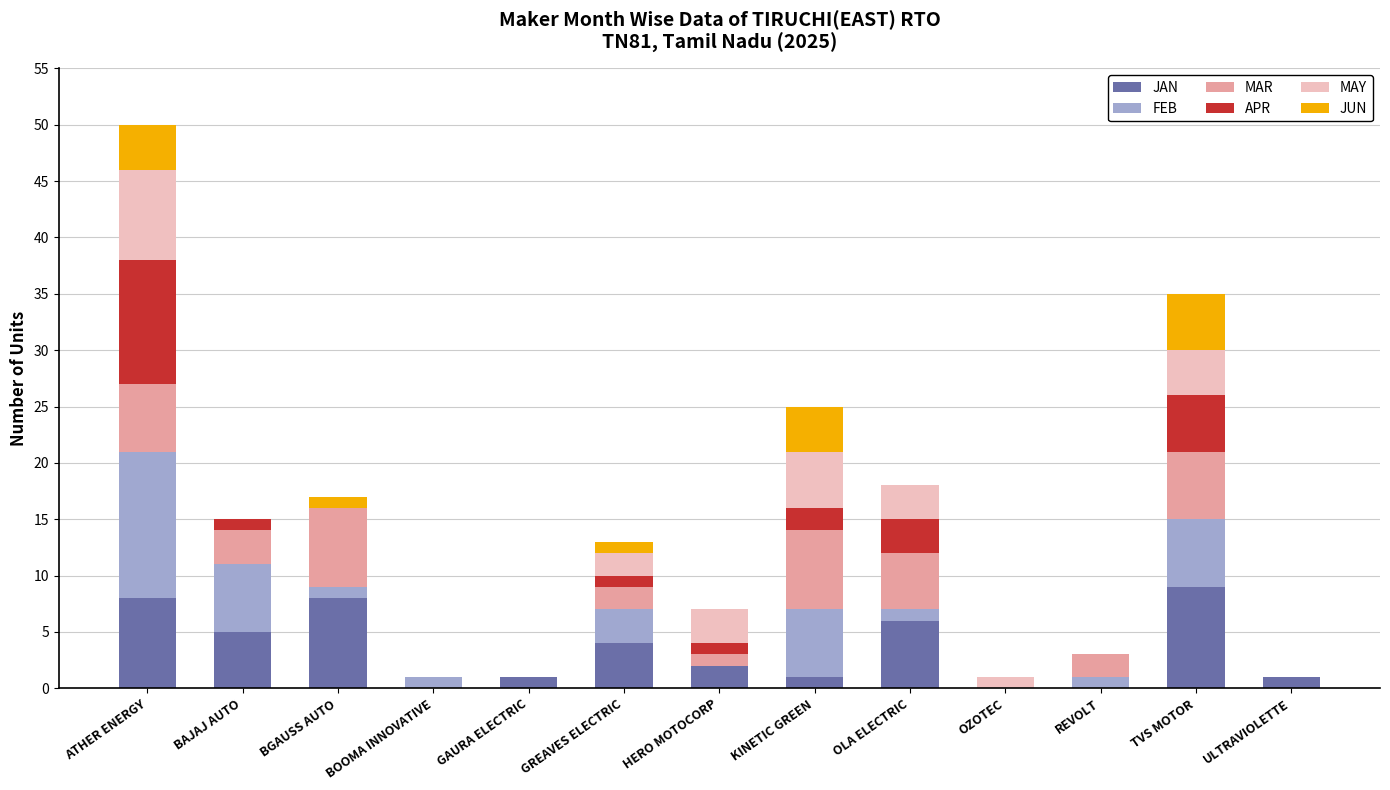

Are the bars grouped side by side (vs. stacked)?

No